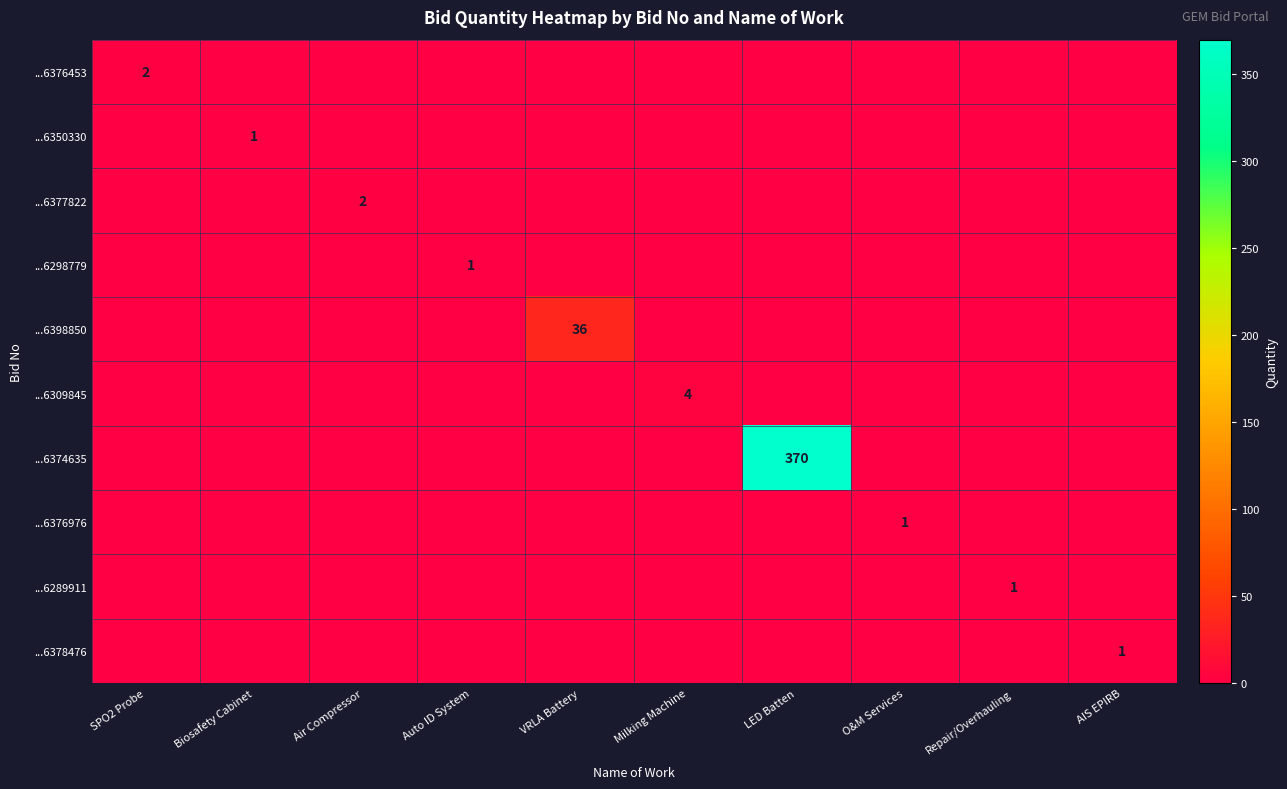

Between SPO2 Probe and Air Compressor, which series saw the biggest shift?

...6376453